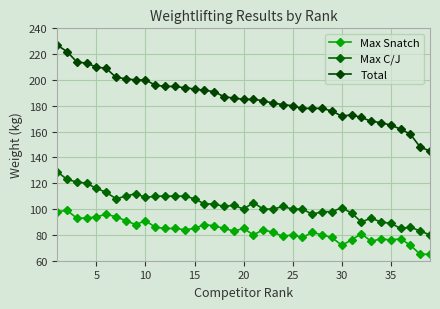

True or false: Max C/J and Total cross at least once.

False